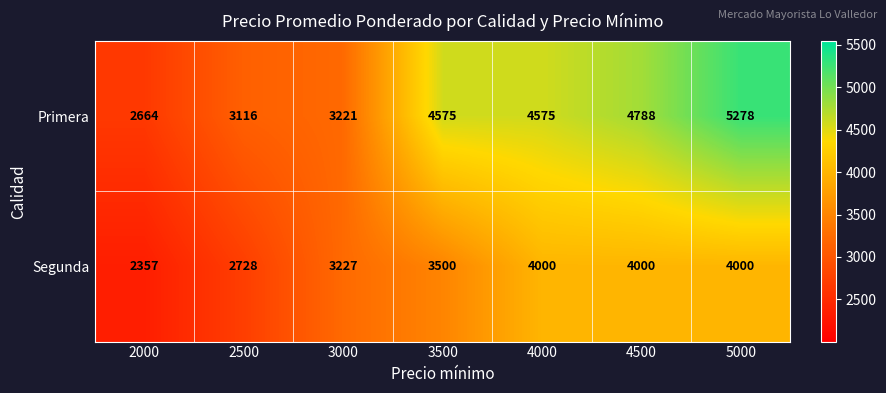

Reading right to left, transcribe all the data shown in this chart.

Primera: 5000=5278	4500=4788	4000=4575	3500=4575	3000=3221	2500=3116	2000=2664
Segunda: 5000=4000	4500=4000	4000=4000	3500=3500	3000=3227	2500=2728	2000=2357